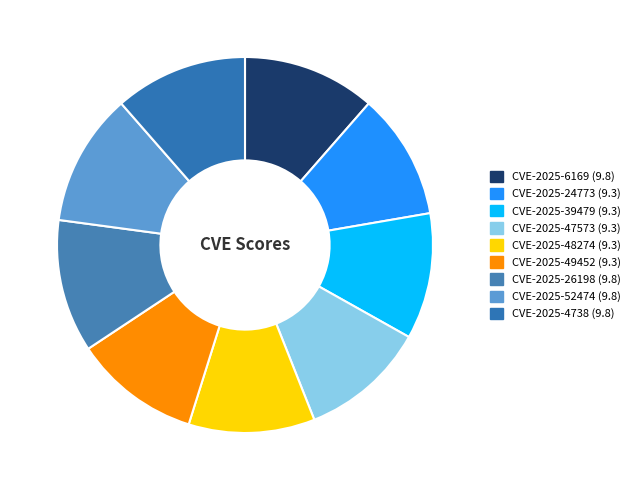

What is the smallest slice in the pie chart?

CVE-2025-24773